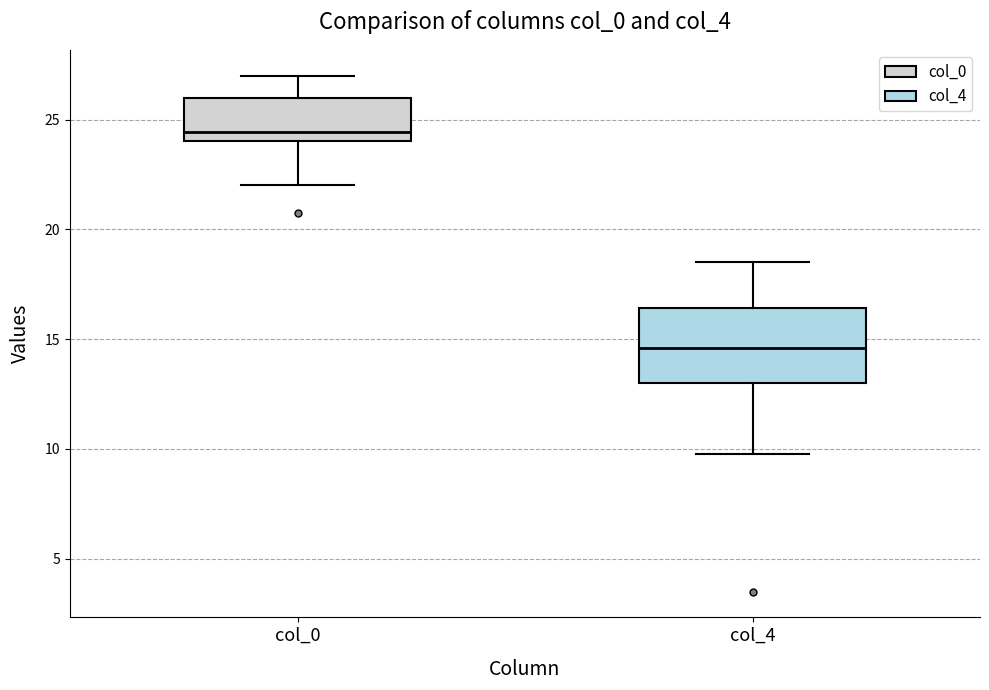

Which box has the highest median line?

col_0